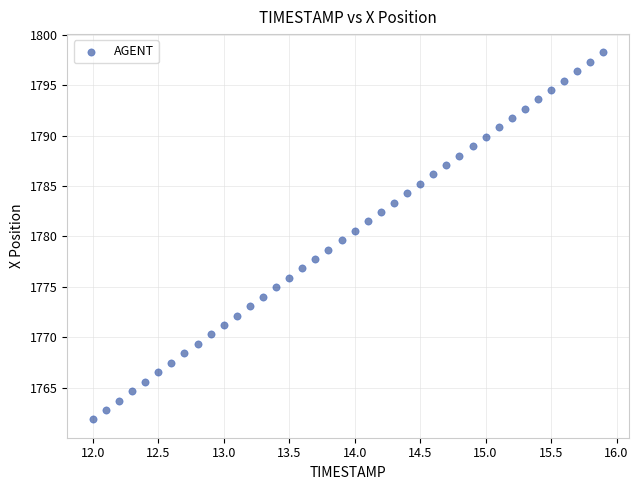

What is the range of X values (max minus min)?

3.9